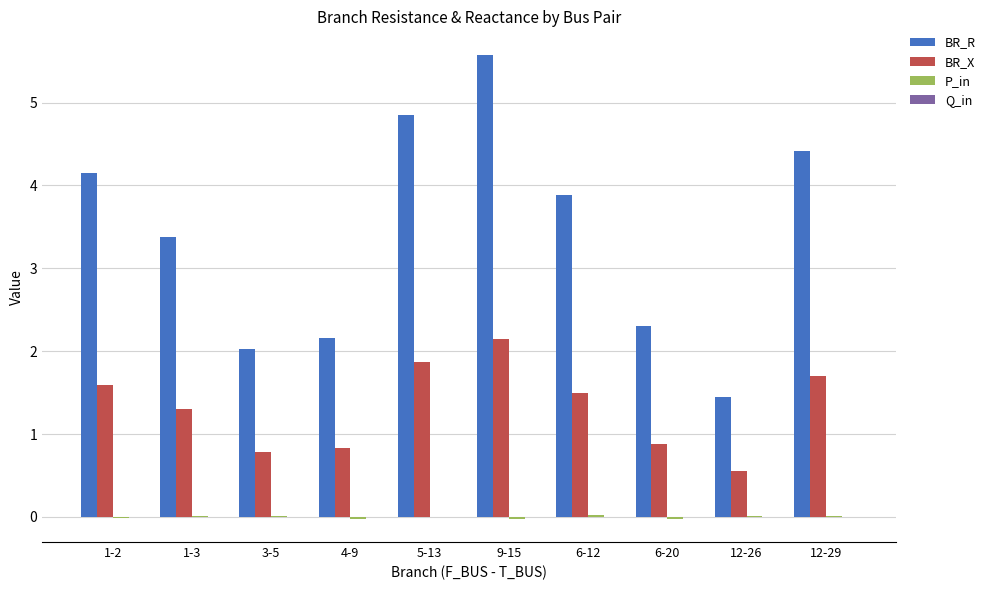

At which category does the chart reach its peak across all series?

9-15